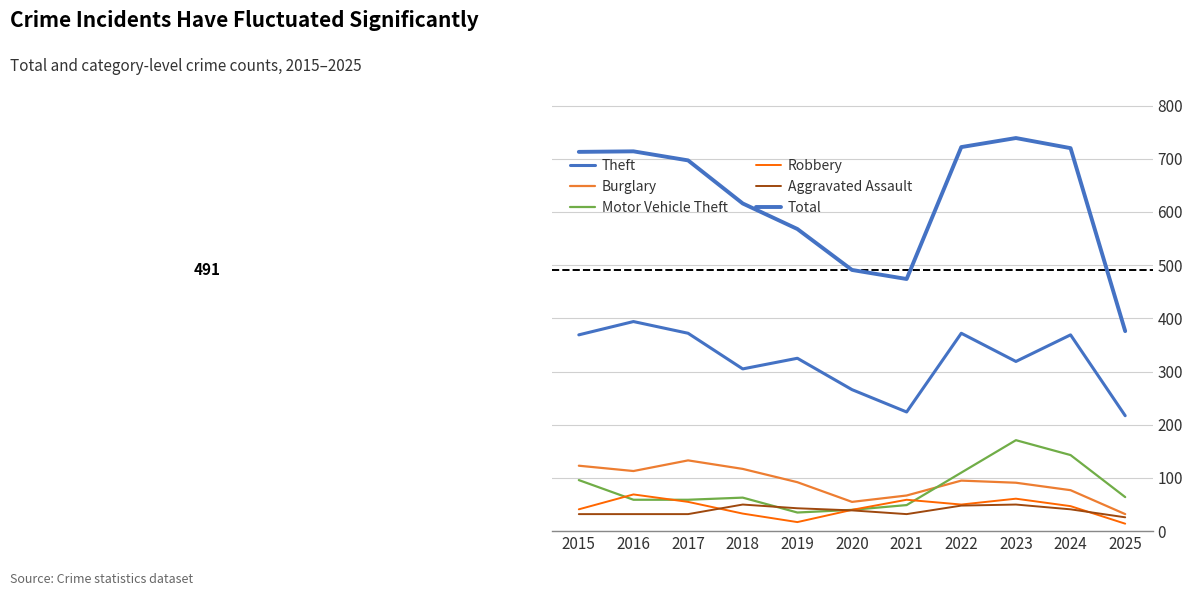

How many lines are shown in the chart?

6